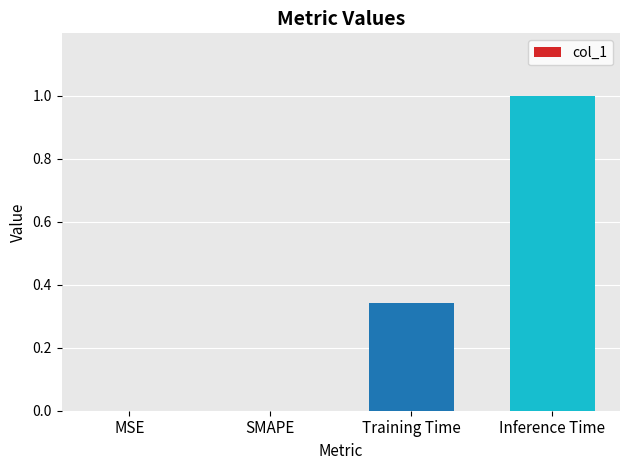

What is the sum of all values?

1.3